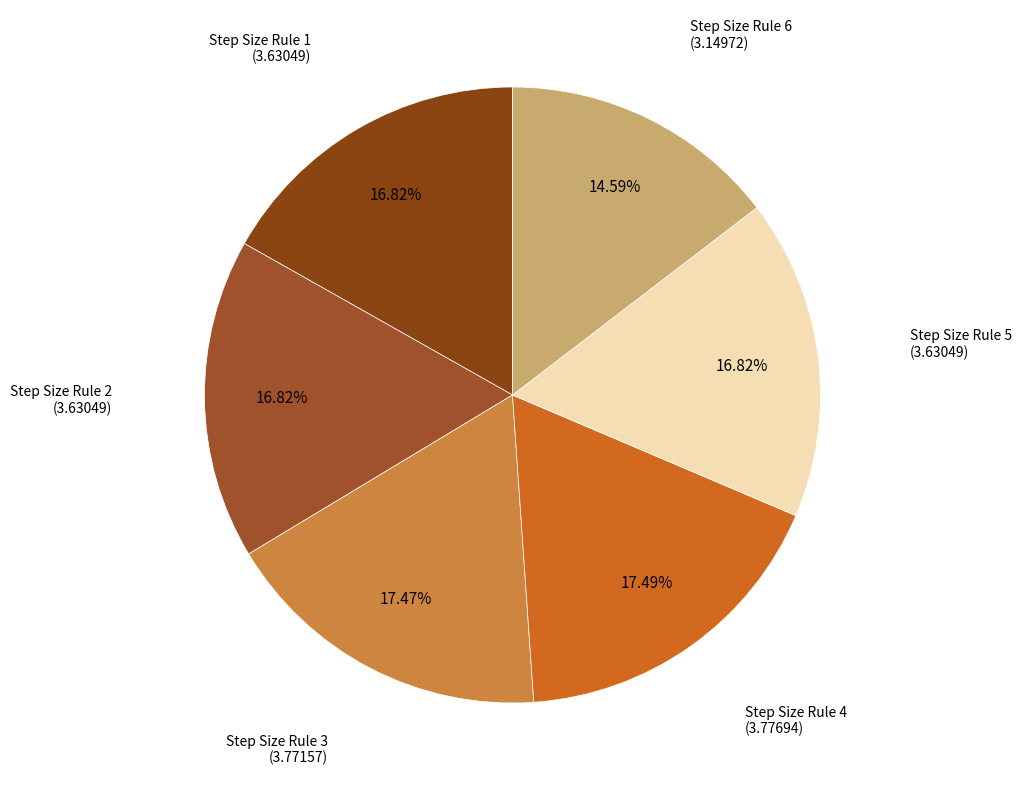

Which slice is the smallest?

Step Size Rule 6